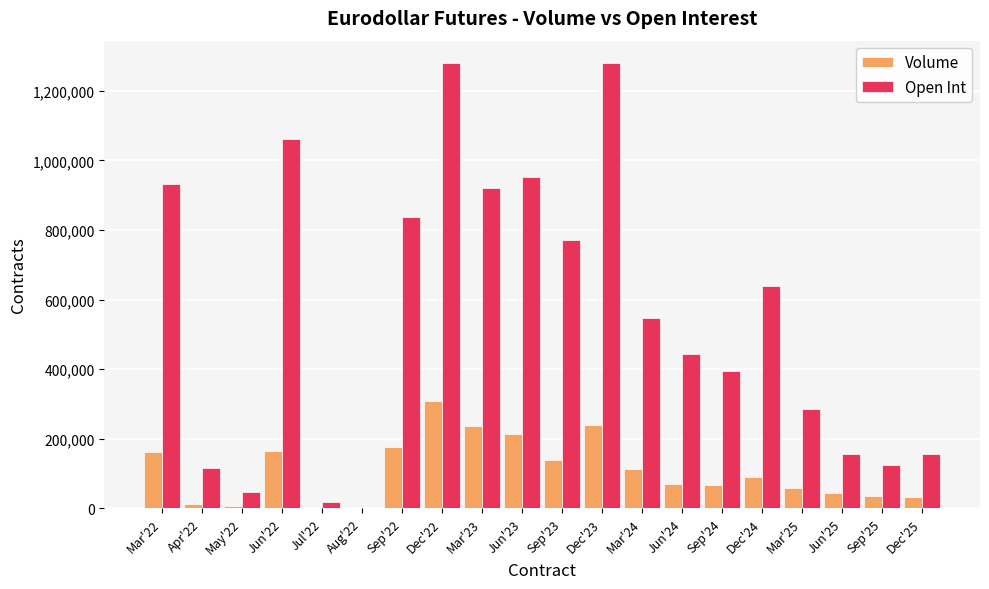

Read the Open Int value at Dec'25, to the nearest 10.

157420